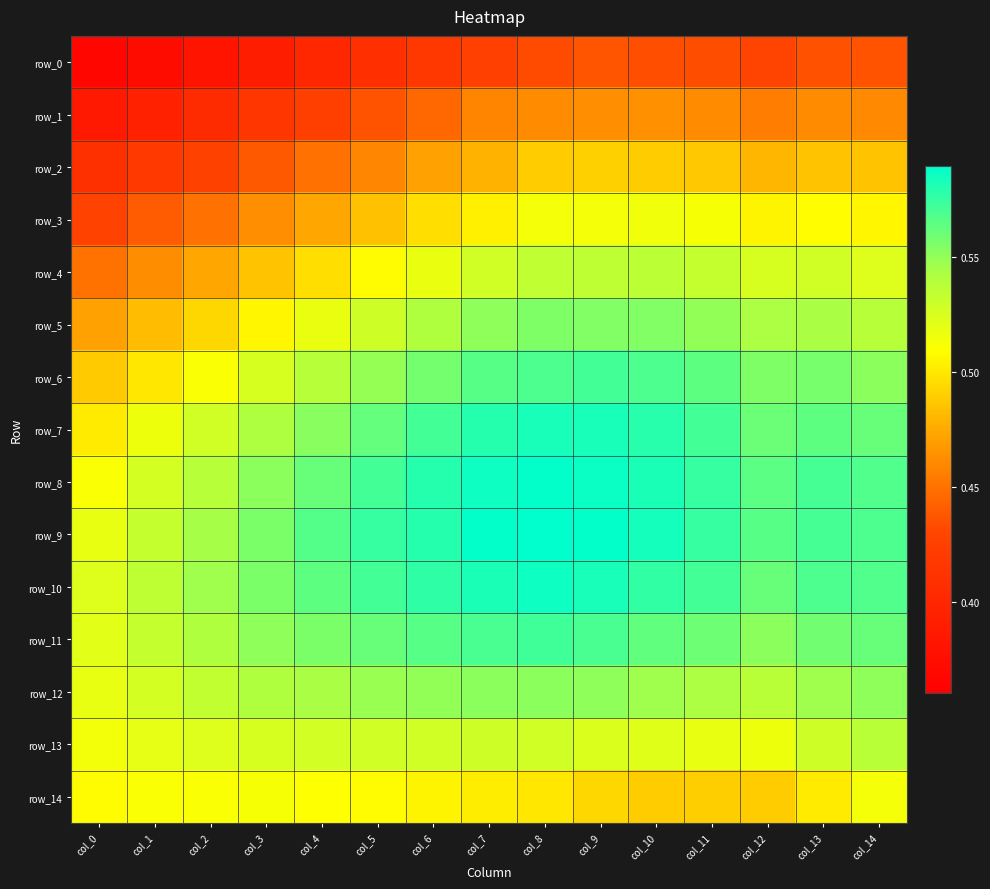

Which label corresponds to the largest value in the chart?

col_8